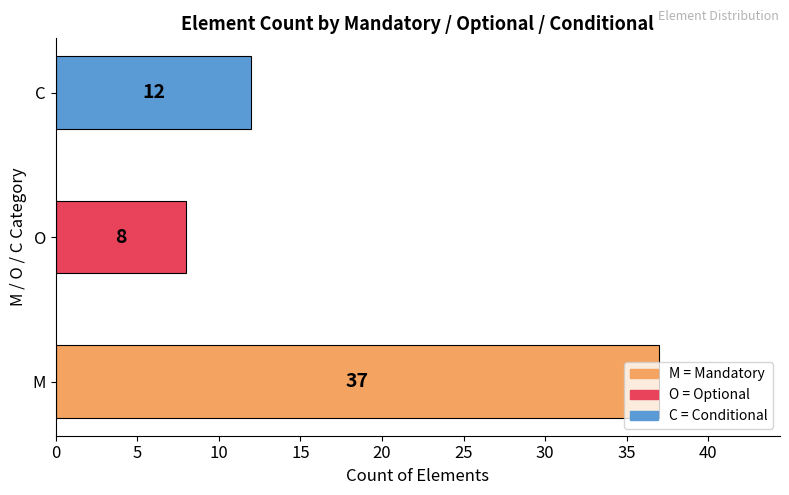

Count the values in the range 8 to 37.

3